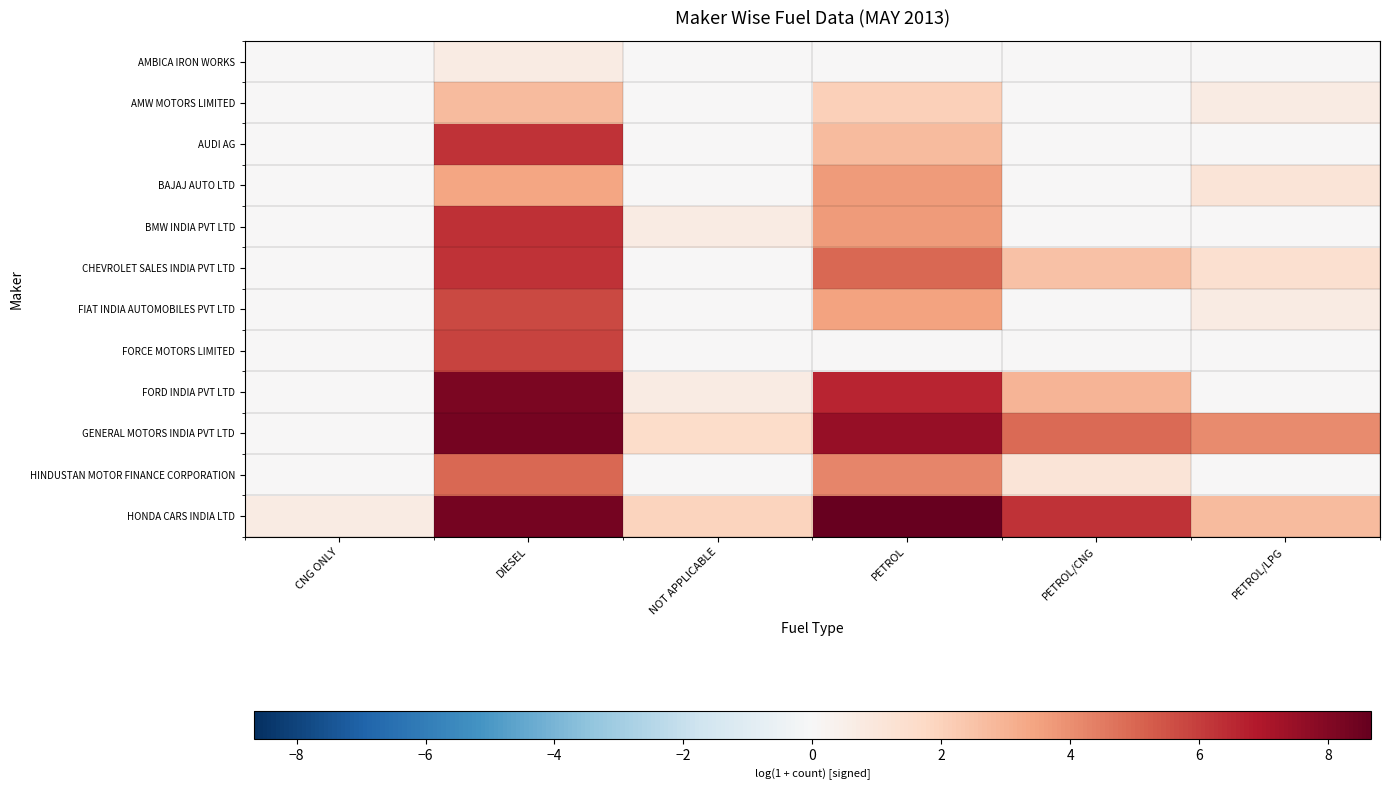

Reading left to right, what are all the values shown in this chart?

AMBICA IRON WORKS: CNG ONLY=0.0	DIESEL=0.7	NOT APPLICABLE=0.0	PETROL=0.0	PETROL/CNG=0.0	PETROL/LPG=0.0
AMW MOTORS LIMITED: CNG ONLY=0.0	DIESEL=2.8	NOT APPLICABLE=0.0	PETROL=2.1	PETROL/CNG=0.0	PETROL/LPG=0.7
AUDI AG: CNG ONLY=0.0	DIESEL=6.3	NOT APPLICABLE=0.0	PETROL=2.7	PETROL/CNG=0.0	PETROL/LPG=0.0
BAJAJ AUTO LTD: CNG ONLY=0.0	DIESEL=3.4	NOT APPLICABLE=0.0	PETROL=3.7	PETROL/CNG=0.0	PETROL/LPG=1.1
BMW INDIA PVT LTD: CNG ONLY=0.0	DIESEL=6.4	NOT APPLICABLE=0.7	PETROL=3.7	PETROL/CNG=0.0	PETROL/LPG=0.0
CHEVROLET SALES INDIA PVT LTD: CNG ONLY=0.0	DIESEL=6.3	NOT APPLICABLE=0.0	PETROL=5.0	PETROL/CNG=2.6	PETROL/LPG=1.4
FIAT INDIA AUTOMOBILES PVT LTD: CNG ONLY=0.0	DIESEL=5.7	NOT APPLICABLE=0.0	PETROL=3.5	PETROL/CNG=0.0	PETROL/LPG=0.7
FORCE MOTORS LIMITED: CNG ONLY=0.0	DIESEL=5.8	NOT APPLICABLE=0.0	PETROL=0.0	PETROL/CNG=0.0	PETROL/LPG=0.0
FORD INDIA PVT LTD: CNG ONLY=0.0	DIESEL=8.2	NOT APPLICABLE=0.7	PETROL=6.6	PETROL/CNG=2.9	PETROL/LPG=0.0
GENERAL MOTORS INDIA PVT LTD: CNG ONLY=0.0	DIESEL=8.3	NOT APPLICABLE=1.6	PETROL=7.6	PETROL/CNG=4.9	PETROL/LPG=4.1
HINDUSTAN MOTOR FINANCE CORPORATION: CNG ONLY=0.0	DIESEL=5.0	NOT APPLICABLE=0.0	PETROL=4.3	PETROL/CNG=1.1	PETROL/LPG=0.0
HONDA CARS INDIA LTD: CNG ONLY=0.7	DIESEL=8.3	NOT APPLICABLE=1.9	PETROL=8.7	PETROL/CNG=6.3	PETROL/LPG=2.8